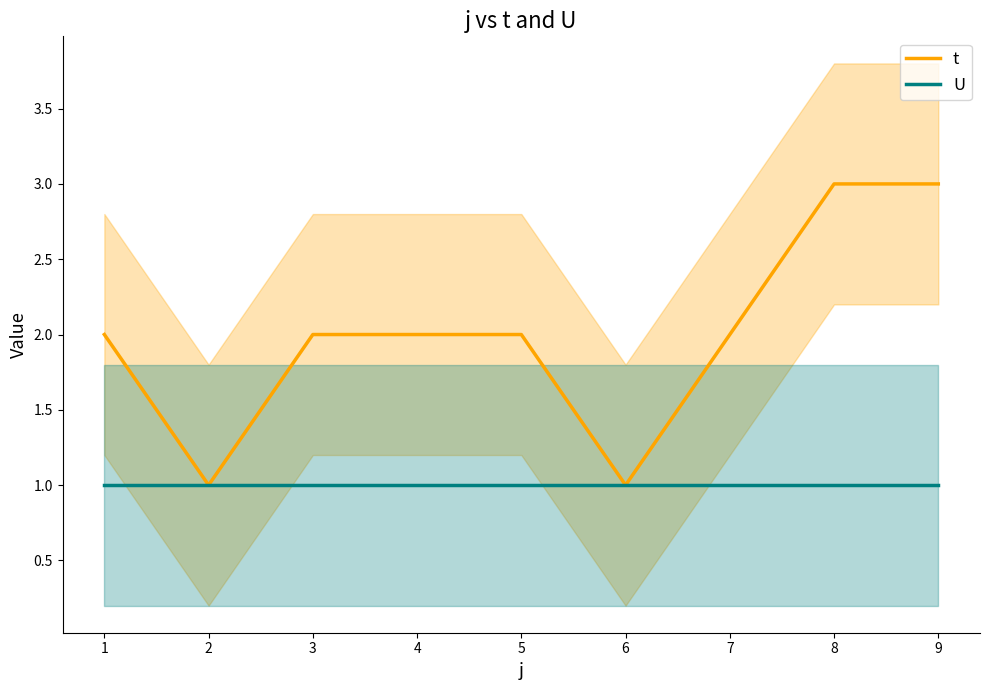

How many data points does each series have?

9